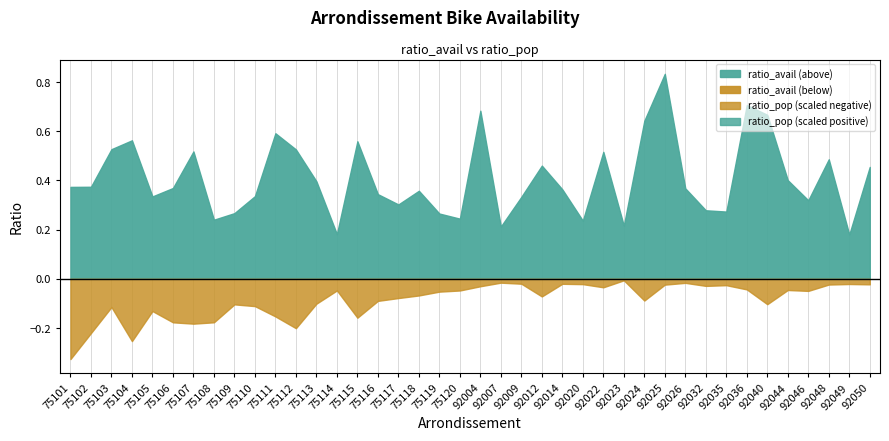

At 75106, list the series in order from smallest to largest.

ratio_pop, ratio_avail